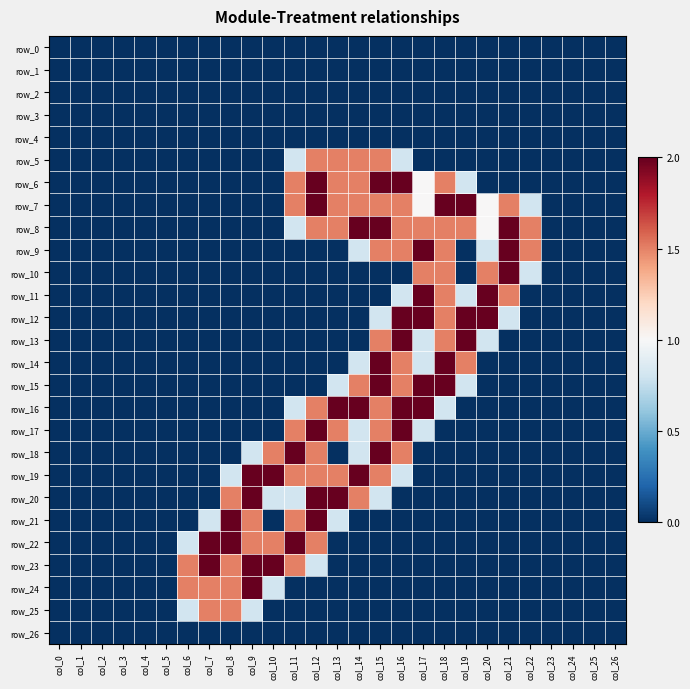

Reading right to left, extract all data points from this chart.

row_0: col_26=0.0	col_25=0.0	col_24=0.0	col_23=0.0	col_22=0.0	col_21=0.0	col_20=0.0	col_19=0.0	col_18=0.0	col_17=0.0	col_16=0.0	col_15=0.0	col_14=0.0	col_13=0.0	col_12=0.0	col_11=0.0	col_10=0.0	col_9=0.0	col_8=0.0	col_7=0.0	col_6=0.0	col_5=0.0	col_4=0.0	col_3=0.0	col_2=0.0	col_1=0.0	col_0=0.0
row_1: col_26=0.0	col_25=0.0	col_24=0.0	col_23=0.0	col_22=0.0	col_21=0.0	col_20=0.0	col_19=0.0	col_18=0.0	col_17=0.0	col_16=0.0	col_15=0.0	col_14=0.0	col_13=0.0	col_12=0.0	col_11=0.0	col_10=0.0	col_9=0.0	col_8=0.0	col_7=0.0	col_6=0.0	col_5=0.0	col_4=0.0	col_3=0.0	col_2=0.0	col_1=0.0	col_0=0.0
row_2: col_26=0.0	col_25=0.0	col_24=0.0	col_23=0.0	col_22=0.0	col_21=0.0	col_20=0.0	col_19=0.0	col_18=0.0	col_17=0.0	col_16=0.0	col_15=0.0	col_14=0.0	col_13=0.0	col_12=0.0	col_11=0.0	col_10=0.0	col_9=0.0	col_8=0.0	col_7=0.0	col_6=0.0	col_5=0.0	col_4=0.0	col_3=0.0	col_2=0.0	col_1=0.0	col_0=0.0
row_3: col_26=0.0	col_25=0.0	col_24=0.0	col_23=0.0	col_22=0.0	col_21=0.0	col_20=0.0	col_19=0.0	col_18=0.0	col_17=0.0	col_16=0.0	col_15=0.0	col_14=0.0	col_13=0.0	col_12=0.0	col_11=0.0	col_10=0.0	col_9=0.0	col_8=0.0	col_7=0.0	col_6=0.0	col_5=0.0	col_4=0.0	col_3=0.0	col_2=0.0	col_1=0.0	col_0=0.0
row_4: col_26=0.0	col_25=0.0	col_24=0.0	col_23=0.0	col_22=0.0	col_21=0.0	col_20=0.0	col_19=0.0	col_18=0.0	col_17=0.0	col_16=0.0	col_15=0.0	col_14=0.0	col_13=0.0	col_12=0.0	col_11=0.0	col_10=0.0	col_9=0.0	col_8=0.0	col_7=0.0	col_6=0.0	col_5=0.0	col_4=0.0	col_3=0.0	col_2=0.0	col_1=0.0	col_0=0.0
row_5: col_26=0.0	col_25=0.0	col_24=0.0	col_23=0.0	col_22=0.0	col_21=0.0	col_20=0.0	col_19=0.0	col_18=0.0	col_17=0.0	col_16=0.8	col_15=1.5	col_14=1.5	col_13=1.5	col_12=1.5	col_11=0.8	col_10=0.0	col_9=0.0	col_8=0.0	col_7=0.0	col_6=0.0	col_5=0.0	col_4=0.0	col_3=0.0	col_2=0.0	col_1=0.0	col_0=0.0
row_6: col_26=0.0	col_25=0.0	col_24=0.0	col_23=0.0	col_22=0.0	col_21=0.0	col_20=0.0	col_19=0.8	col_18=1.5	col_17=1.0	col_16=2.0	col_15=2.0	col_14=1.5	col_13=1.5	col_12=2.0	col_11=1.5	col_10=0.0	col_9=0.0	col_8=0.0	col_7=0.0	col_6=0.0	col_5=0.0	col_4=0.0	col_3=0.0	col_2=0.0	col_1=0.0	col_0=0.0
row_7: col_26=0.0	col_25=0.0	col_24=0.0	col_23=0.0	col_22=0.8	col_21=1.5	col_20=1.0	col_19=2.0	col_18=2.0	col_17=1.0	col_16=1.5	col_15=1.5	col_14=1.5	col_13=1.5	col_12=2.0	col_11=1.5	col_10=0.0	col_9=0.0	col_8=0.0	col_7=0.0	col_6=0.0	col_5=0.0	col_4=0.0	col_3=0.0	col_2=0.0	col_1=0.0	col_0=0.0
row_8: col_26=0.0	col_25=0.0	col_24=0.0	col_23=0.0	col_22=1.5	col_21=2.0	col_20=1.0	col_19=1.5	col_18=1.5	col_17=1.5	col_16=1.5	col_15=2.0	col_14=2.0	col_13=1.5	col_12=1.5	col_11=0.8	col_10=0.0	col_9=0.0	col_8=0.0	col_7=0.0	col_6=0.0	col_5=0.0	col_4=0.0	col_3=0.0	col_2=0.0	col_1=0.0	col_0=0.0
row_9: col_26=0.0	col_25=0.0	col_24=0.0	col_23=0.0	col_22=1.5	col_21=2.0	col_20=0.8	col_19=0.0	col_18=1.5	col_17=2.0	col_16=1.5	col_15=1.5	col_14=0.8	col_13=0.0	col_12=0.0	col_11=0.0	col_10=0.0	col_9=0.0	col_8=0.0	col_7=0.0	col_6=0.0	col_5=0.0	col_4=0.0	col_3=0.0	col_2=0.0	col_1=0.0	col_0=0.0
row_10: col_26=0.0	col_25=0.0	col_24=0.0	col_23=0.0	col_22=0.8	col_21=2.0	col_20=1.5	col_19=0.0	col_18=1.5	col_17=1.5	col_16=0.0	col_15=0.0	col_14=0.0	col_13=0.0	col_12=0.0	col_11=0.0	col_10=0.0	col_9=0.0	col_8=0.0	col_7=0.0	col_6=0.0	col_5=0.0	col_4=0.0	col_3=0.0	col_2=0.0	col_1=0.0	col_0=0.0
row_11: col_26=0.0	col_25=0.0	col_24=0.0	col_23=0.0	col_22=0.0	col_21=1.5	col_20=2.0	col_19=0.8	col_18=1.5	col_17=2.0	col_16=0.8	col_15=0.0	col_14=0.0	col_13=0.0	col_12=0.0	col_11=0.0	col_10=0.0	col_9=0.0	col_8=0.0	col_7=0.0	col_6=0.0	col_5=0.0	col_4=0.0	col_3=0.0	col_2=0.0	col_1=0.0	col_0=0.0
row_12: col_26=0.0	col_25=0.0	col_24=0.0	col_23=0.0	col_22=0.0	col_21=0.8	col_20=2.0	col_19=2.0	col_18=1.5	col_17=2.0	col_16=2.0	col_15=0.8	col_14=0.0	col_13=0.0	col_12=0.0	col_11=0.0	col_10=0.0	col_9=0.0	col_8=0.0	col_7=0.0	col_6=0.0	col_5=0.0	col_4=0.0	col_3=0.0	col_2=0.0	col_1=0.0	col_0=0.0
row_13: col_26=0.0	col_25=0.0	col_24=0.0	col_23=0.0	col_22=0.0	col_21=0.0	col_20=0.8	col_19=2.0	col_18=1.5	col_17=0.8	col_16=2.0	col_15=1.5	col_14=0.0	col_13=0.0	col_12=0.0	col_11=0.0	col_10=0.0	col_9=0.0	col_8=0.0	col_7=0.0	col_6=0.0	col_5=0.0	col_4=0.0	col_3=0.0	col_2=0.0	col_1=0.0	col_0=0.0
row_14: col_26=0.0	col_25=0.0	col_24=0.0	col_23=0.0	col_22=0.0	col_21=0.0	col_20=0.0	col_19=1.5	col_18=2.0	col_17=0.8	col_16=1.5	col_15=2.0	col_14=0.8	col_13=0.0	col_12=0.0	col_11=0.0	col_10=0.0	col_9=0.0	col_8=0.0	col_7=0.0	col_6=0.0	col_5=0.0	col_4=0.0	col_3=0.0	col_2=0.0	col_1=0.0	col_0=0.0
row_15: col_26=0.0	col_25=0.0	col_24=0.0	col_23=0.0	col_22=0.0	col_21=0.0	col_20=0.0	col_19=0.8	col_18=2.0	col_17=2.0	col_16=1.5	col_15=2.0	col_14=1.5	col_13=0.8	col_12=0.0	col_11=0.0	col_10=0.0	col_9=0.0	col_8=0.0	col_7=0.0	col_6=0.0	col_5=0.0	col_4=0.0	col_3=0.0	col_2=0.0	col_1=0.0	col_0=0.0
row_16: col_26=0.0	col_25=0.0	col_24=0.0	col_23=0.0	col_22=0.0	col_21=0.0	col_20=0.0	col_19=0.0	col_18=0.8	col_17=2.0	col_16=2.0	col_15=1.5	col_14=2.0	col_13=2.0	col_12=1.5	col_11=0.8	col_10=0.0	col_9=0.0	col_8=0.0	col_7=0.0	col_6=0.0	col_5=0.0	col_4=0.0	col_3=0.0	col_2=0.0	col_1=0.0	col_0=0.0
row_17: col_26=0.0	col_25=0.0	col_24=0.0	col_23=0.0	col_22=0.0	col_21=0.0	col_20=0.0	col_19=0.0	col_18=0.0	col_17=0.8	col_16=2.0	col_15=1.5	col_14=0.8	col_13=1.5	col_12=2.0	col_11=1.5	col_10=0.0	col_9=0.0	col_8=0.0	col_7=0.0	col_6=0.0	col_5=0.0	col_4=0.0	col_3=0.0	col_2=0.0	col_1=0.0	col_0=0.0
row_18: col_26=0.0	col_25=0.0	col_24=0.0	col_23=0.0	col_22=0.0	col_21=0.0	col_20=0.0	col_19=0.0	col_18=0.0	col_17=0.0	col_16=1.5	col_15=2.0	col_14=0.8	col_13=0.0	col_12=1.5	col_11=2.0	col_10=1.5	col_9=0.8	col_8=0.0	col_7=0.0	col_6=0.0	col_5=0.0	col_4=0.0	col_3=0.0	col_2=0.0	col_1=0.0	col_0=0.0
row_19: col_26=0.0	col_25=0.0	col_24=0.0	col_23=0.0	col_22=0.0	col_21=0.0	col_20=0.0	col_19=0.0	col_18=0.0	col_17=0.0	col_16=0.8	col_15=1.5	col_14=2.0	col_13=1.5	col_12=1.5	col_11=1.5	col_10=2.0	col_9=2.0	col_8=0.8	col_7=0.0	col_6=0.0	col_5=0.0	col_4=0.0	col_3=0.0	col_2=0.0	col_1=0.0	col_0=0.0
row_20: col_26=0.0	col_25=0.0	col_24=0.0	col_23=0.0	col_22=0.0	col_21=0.0	col_20=0.0	col_19=0.0	col_18=0.0	col_17=0.0	col_16=0.0	col_15=0.8	col_14=1.5	col_13=2.0	col_12=2.0	col_11=0.8	col_10=0.8	col_9=2.0	col_8=1.5	col_7=0.0	col_6=0.0	col_5=0.0	col_4=0.0	col_3=0.0	col_2=0.0	col_1=0.0	col_0=0.0
row_21: col_26=0.0	col_25=0.0	col_24=0.0	col_23=0.0	col_22=0.0	col_21=0.0	col_20=0.0	col_19=0.0	col_18=0.0	col_17=0.0	col_16=0.0	col_15=0.0	col_14=0.0	col_13=0.8	col_12=2.0	col_11=1.5	col_10=0.0	col_9=1.5	col_8=2.0	col_7=0.8	col_6=0.0	col_5=0.0	col_4=0.0	col_3=0.0	col_2=0.0	col_1=0.0	col_0=0.0
row_22: col_26=0.0	col_25=0.0	col_24=0.0	col_23=0.0	col_22=0.0	col_21=0.0	col_20=0.0	col_19=0.0	col_18=0.0	col_17=0.0	col_16=0.0	col_15=0.0	col_14=0.0	col_13=0.0	col_12=1.5	col_11=2.0	col_10=1.5	col_9=1.5	col_8=2.0	col_7=2.0	col_6=0.8	col_5=0.0	col_4=0.0	col_3=0.0	col_2=0.0	col_1=0.0	col_0=0.0
row_23: col_26=0.0	col_25=0.0	col_24=0.0	col_23=0.0	col_22=0.0	col_21=0.0	col_20=0.0	col_19=0.0	col_18=0.0	col_17=0.0	col_16=0.0	col_15=0.0	col_14=0.0	col_13=0.0	col_12=0.8	col_11=1.5	col_10=2.0	col_9=2.0	col_8=1.5	col_7=2.0	col_6=1.5	col_5=0.0	col_4=0.0	col_3=0.0	col_2=0.0	col_1=0.0	col_0=0.0
row_24: col_26=0.0	col_25=0.0	col_24=0.0	col_23=0.0	col_22=0.0	col_21=0.0	col_20=0.0	col_19=0.0	col_18=0.0	col_17=0.0	col_16=0.0	col_15=0.0	col_14=0.0	col_13=0.0	col_12=0.0	col_11=0.0	col_10=0.8	col_9=2.0	col_8=1.5	col_7=1.5	col_6=1.5	col_5=0.0	col_4=0.0	col_3=0.0	col_2=0.0	col_1=0.0	col_0=0.0
row_25: col_26=0.0	col_25=0.0	col_24=0.0	col_23=0.0	col_22=0.0	col_21=0.0	col_20=0.0	col_19=0.0	col_18=0.0	col_17=0.0	col_16=0.0	col_15=0.0	col_14=0.0	col_13=0.0	col_12=0.0	col_11=0.0	col_10=0.0	col_9=0.8	col_8=1.5	col_7=1.5	col_6=0.8	col_5=0.0	col_4=0.0	col_3=0.0	col_2=0.0	col_1=0.0	col_0=0.0
row_26: col_26=0.0	col_25=0.0	col_24=0.0	col_23=0.0	col_22=0.0	col_21=0.0	col_20=0.0	col_19=0.0	col_18=0.0	col_17=0.0	col_16=0.0	col_15=0.0	col_14=0.0	col_13=0.0	col_12=0.0	col_11=0.0	col_10=0.0	col_9=0.0	col_8=0.0	col_7=0.0	col_6=0.0	col_5=0.0	col_4=0.0	col_3=0.0	col_2=0.0	col_1=0.0	col_0=0.0